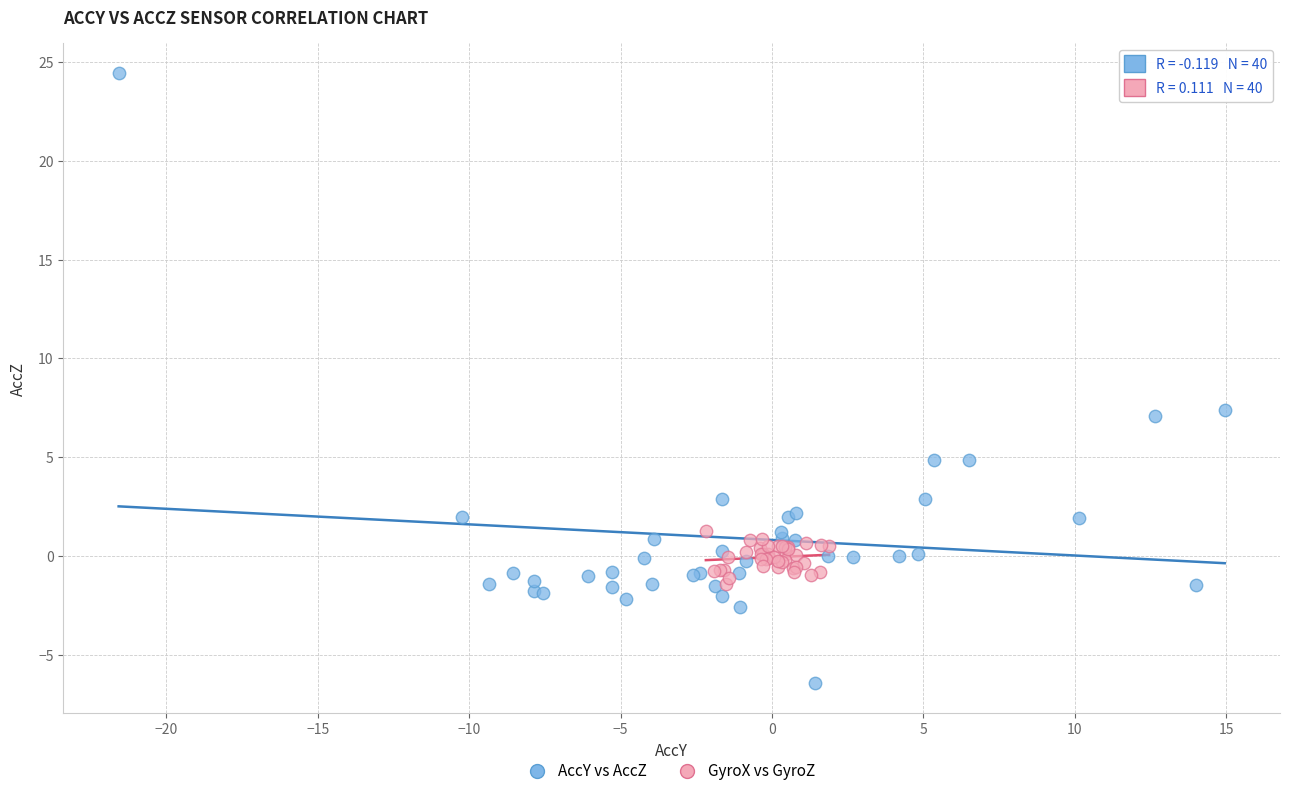

Which series reaches the minimum Y coordinate?

AccY vs AccZ